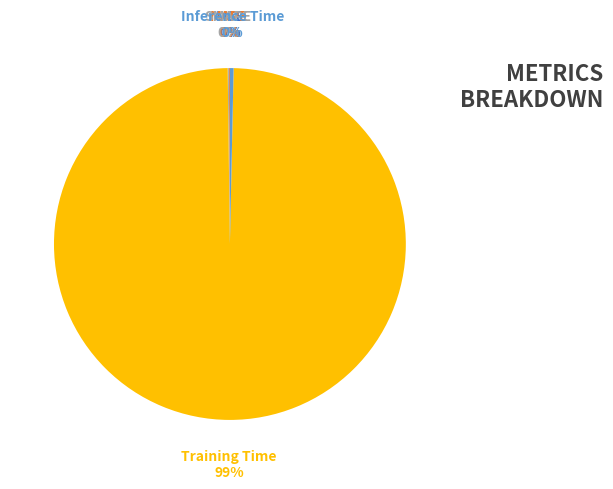

Is it true that Inference Time is 0% of the pie?

True